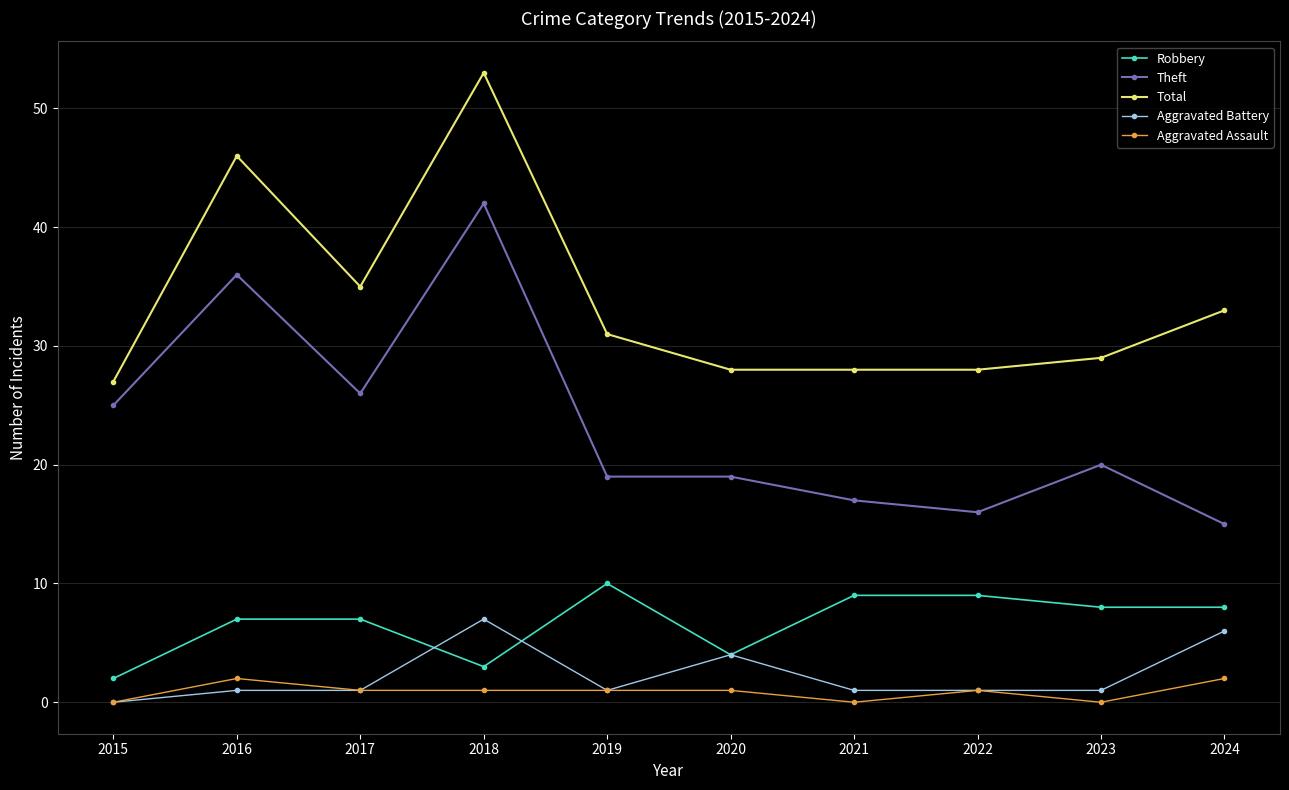

True or false: Theft has a value of 32 at 2019.

False